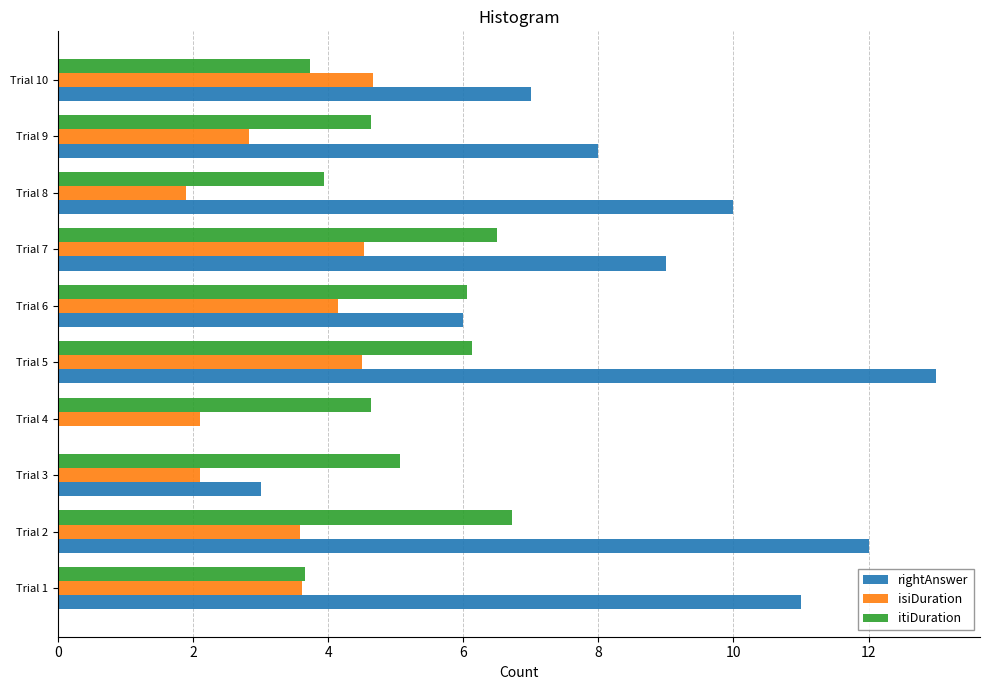

Which series changed the most between Trial 1 and Trial 9?

rightAnswer